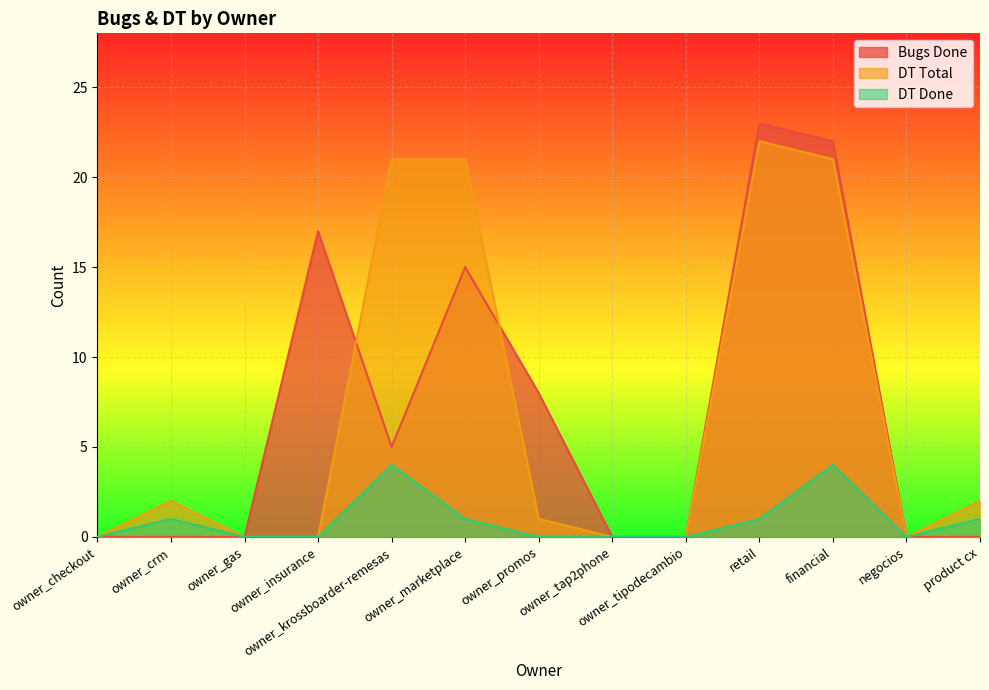

What is the difference between the maximum and minimum values in the Bugs Done series?

23